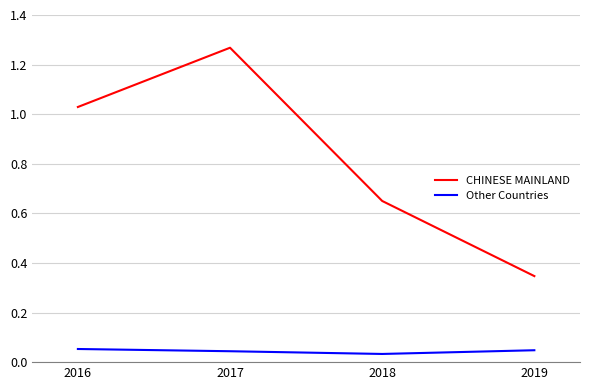

Is it true that CHINESE MAINLAND equals 1.7 at 2017?

False